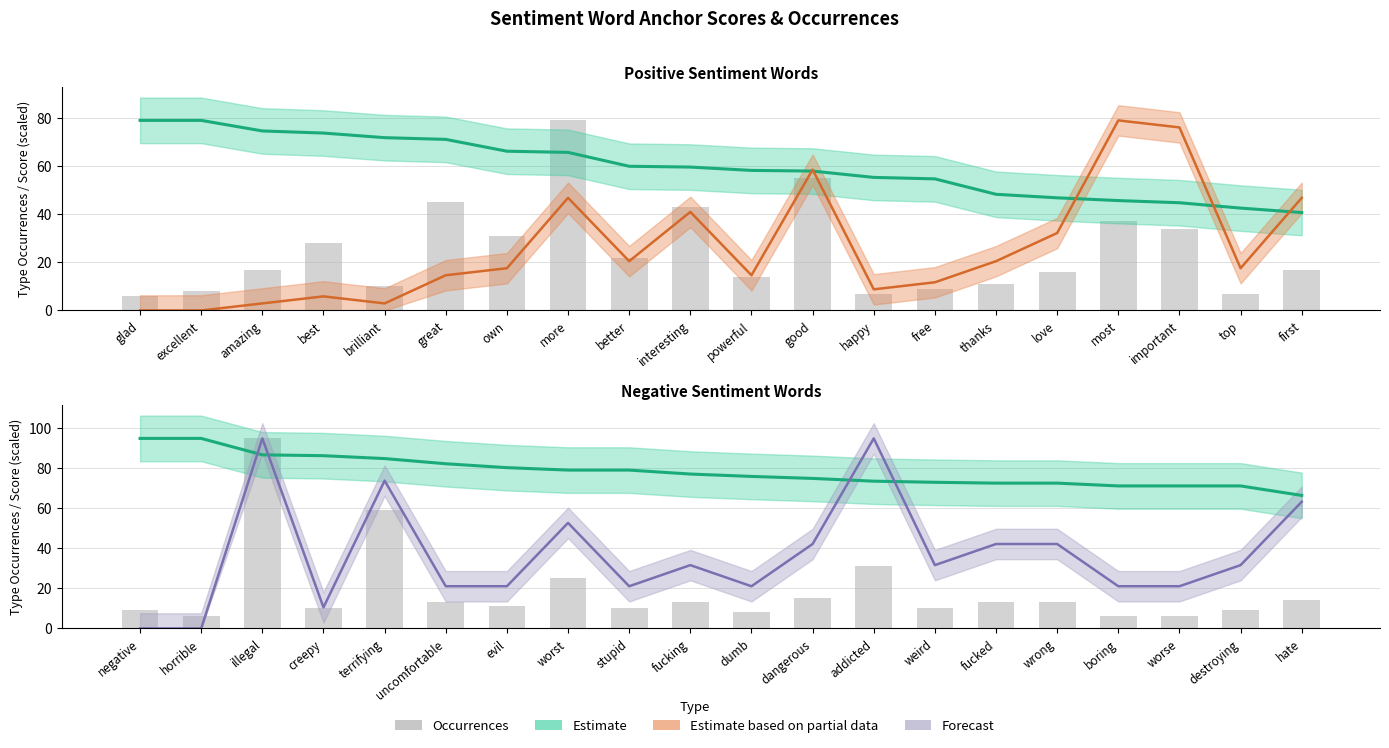

What is the smallest value displayed?

6